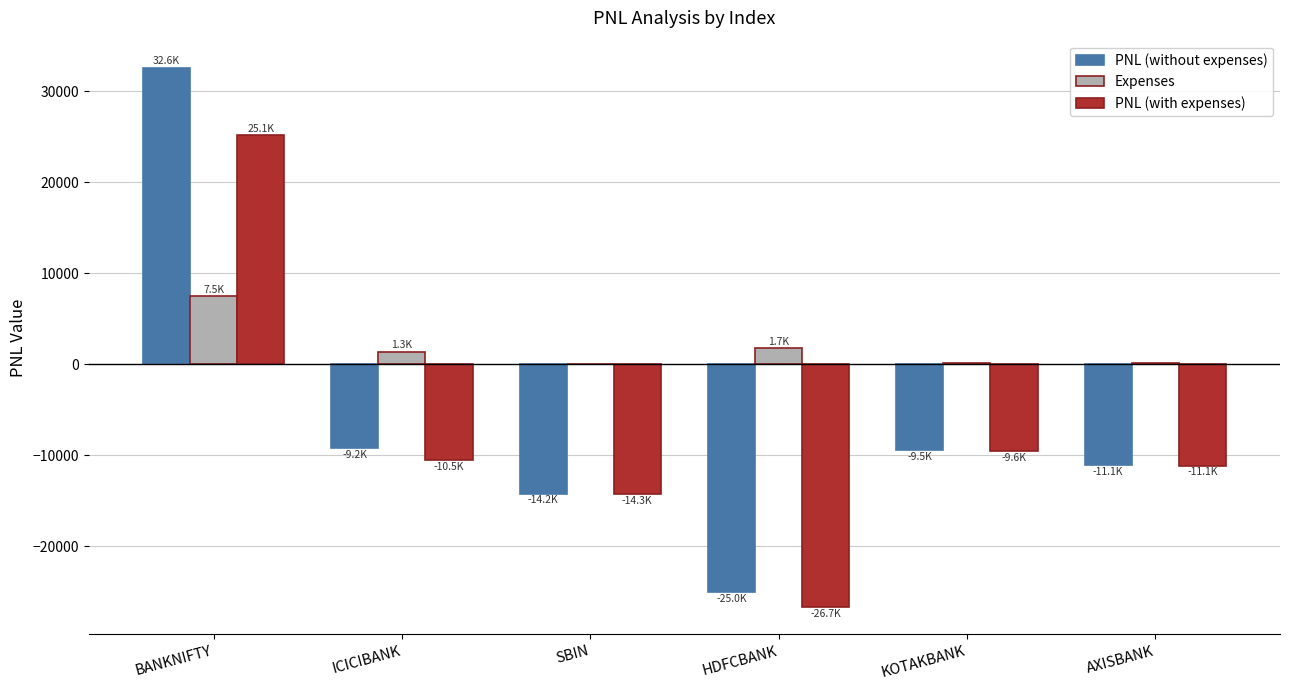

Between BANKNIFTY and KOTAKBANK, which series saw the biggest shift?

PNL (without expenses)